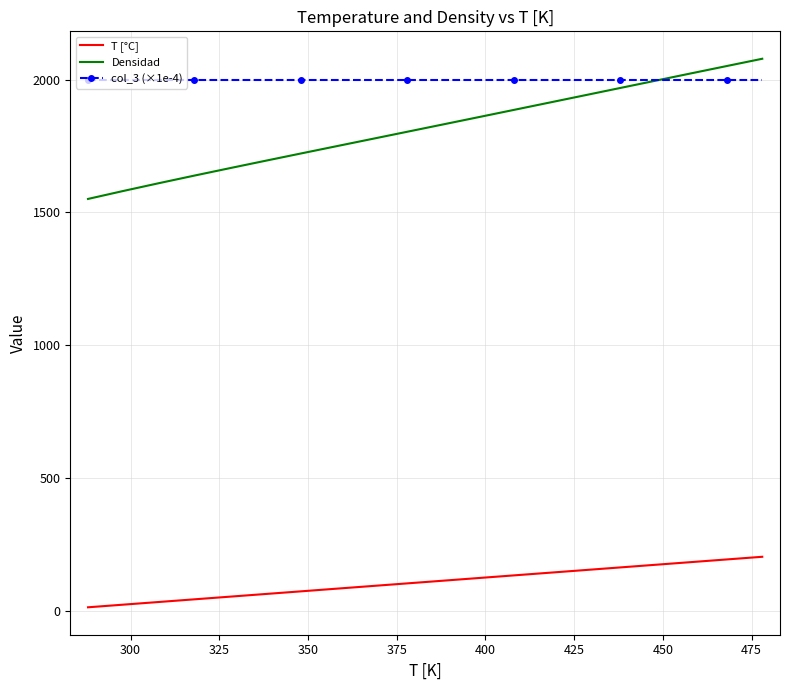

Which series has the largest range (max minus min)?

Densidad